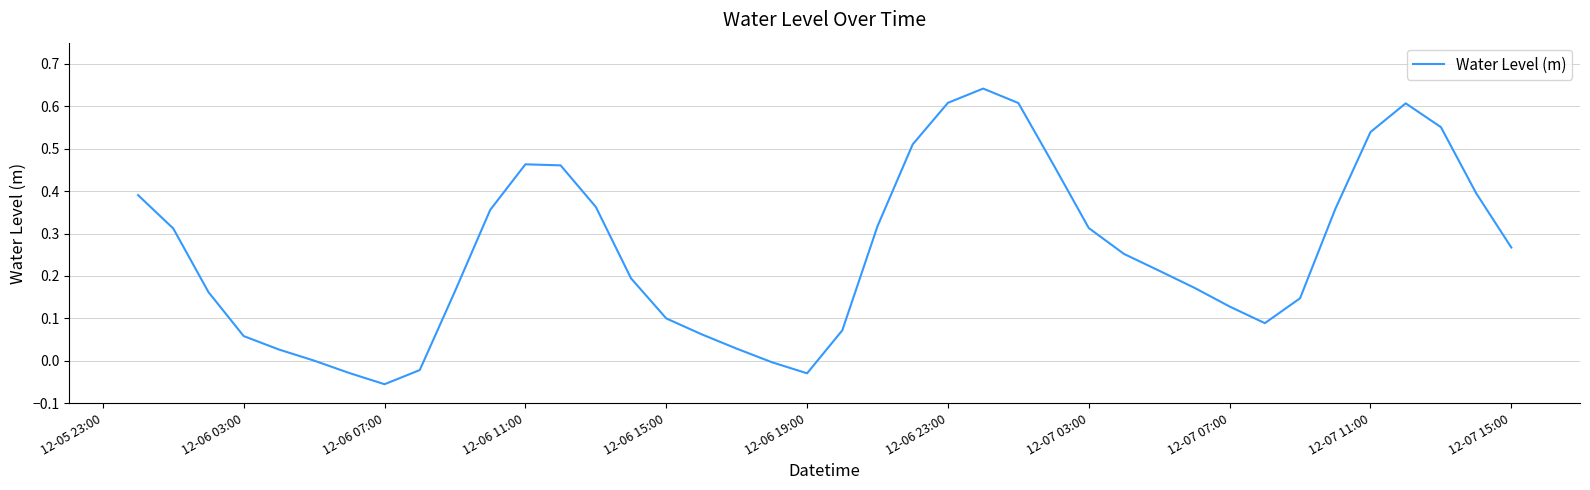

At which category does the chart reach its minimum across all series?

12-06 07:00